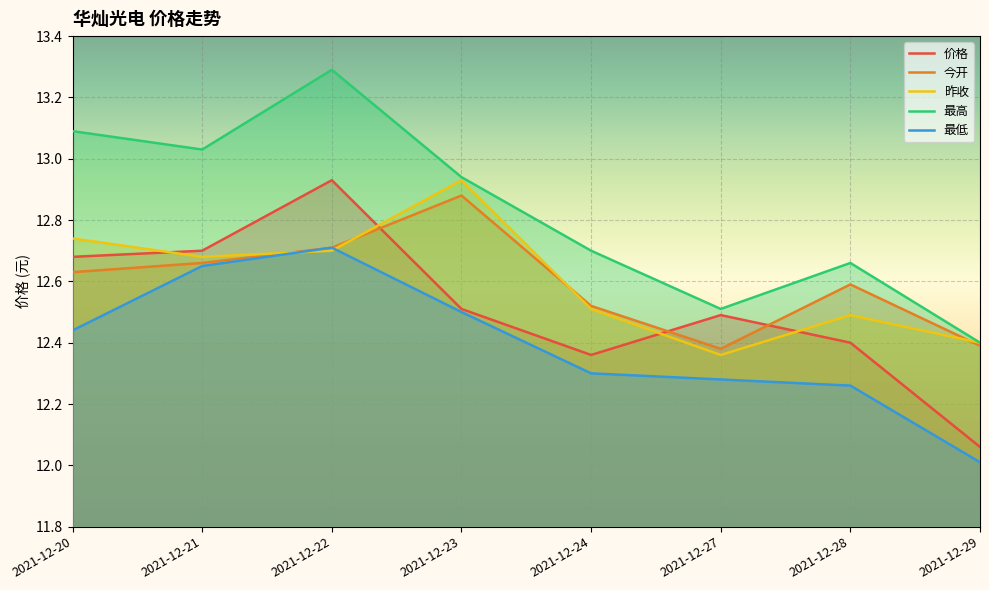

Which series has the largest total across all categories?

最高